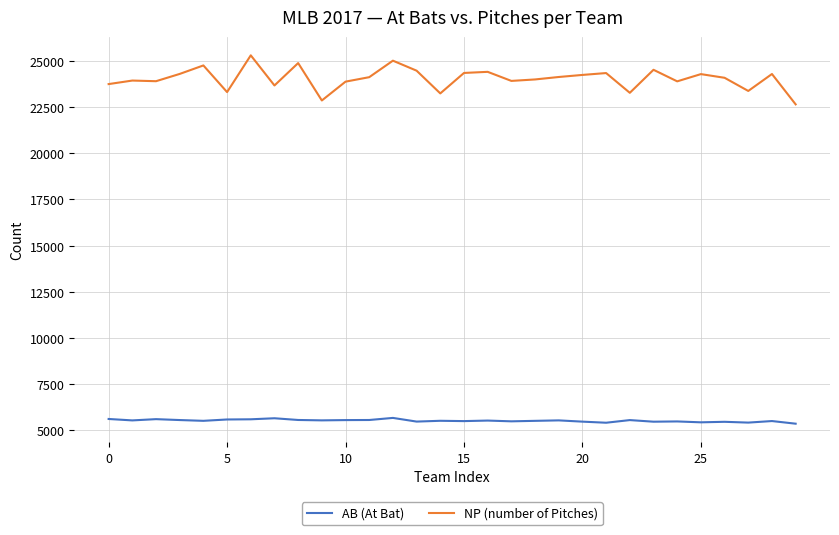

What is the minimum value for NP (number of Pitches)?

22651